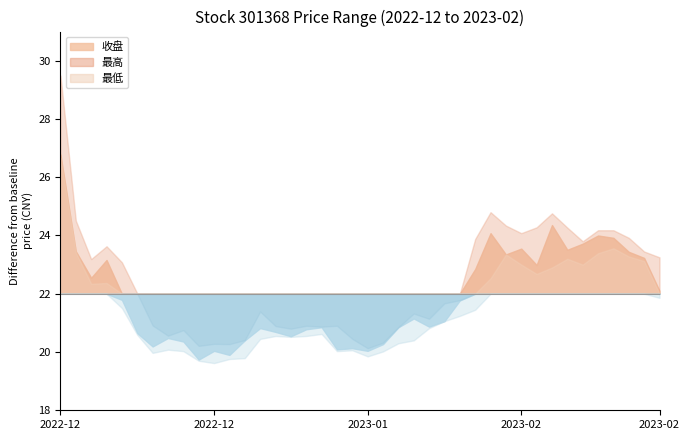

Where is 最低 nearest to the value 23?

2023-02-03